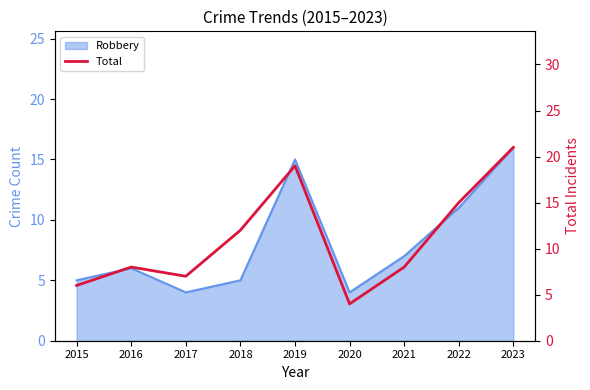

What is the value of the 7th point from the left?

8